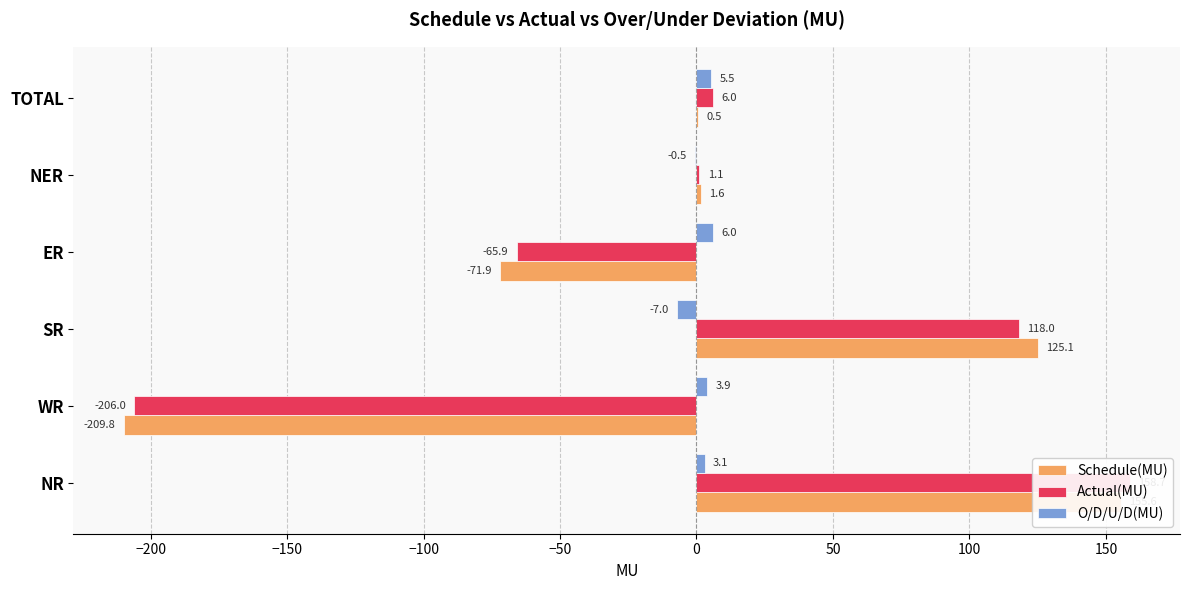

Does the chart contain stacked bars?

No